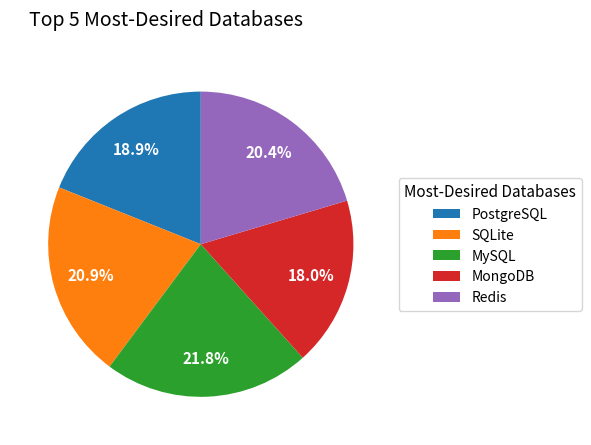

What percentage is NOT represented by PostgreSQL?

81.1%